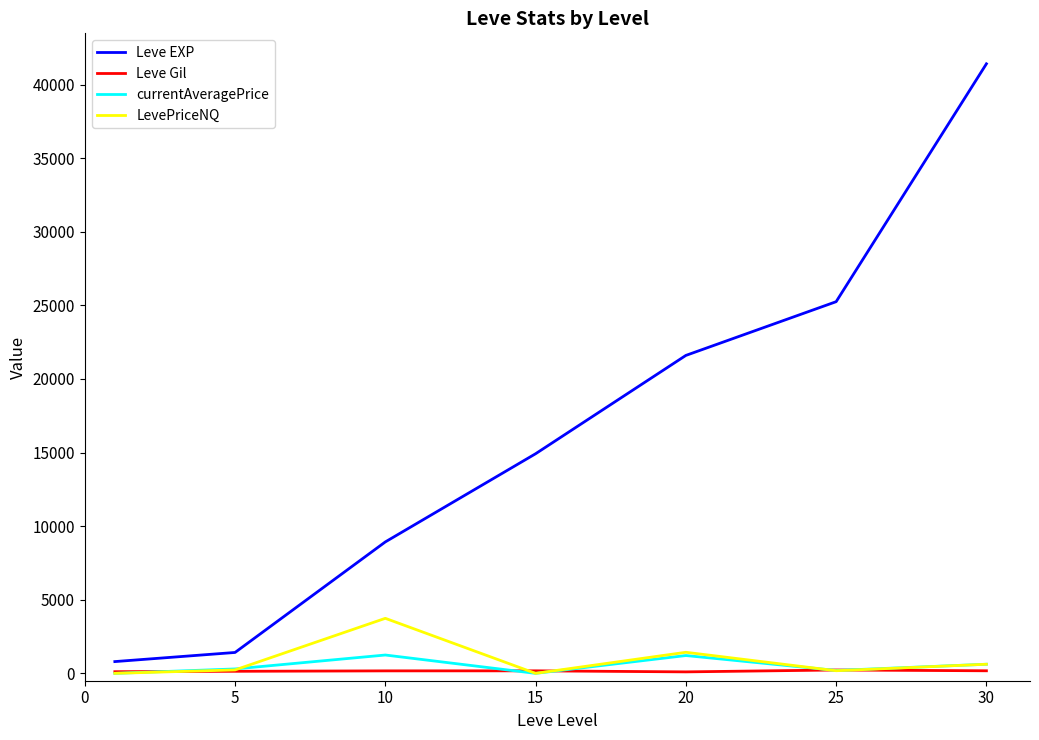

Is this an area chart (filled region under the line)?

No